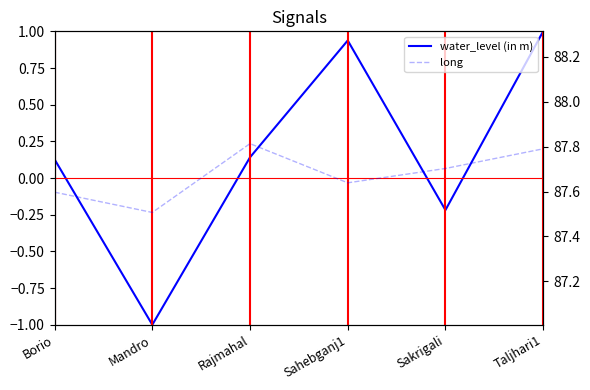

What is the value of the water_level (in m) point at the 4th from the left?

0.9